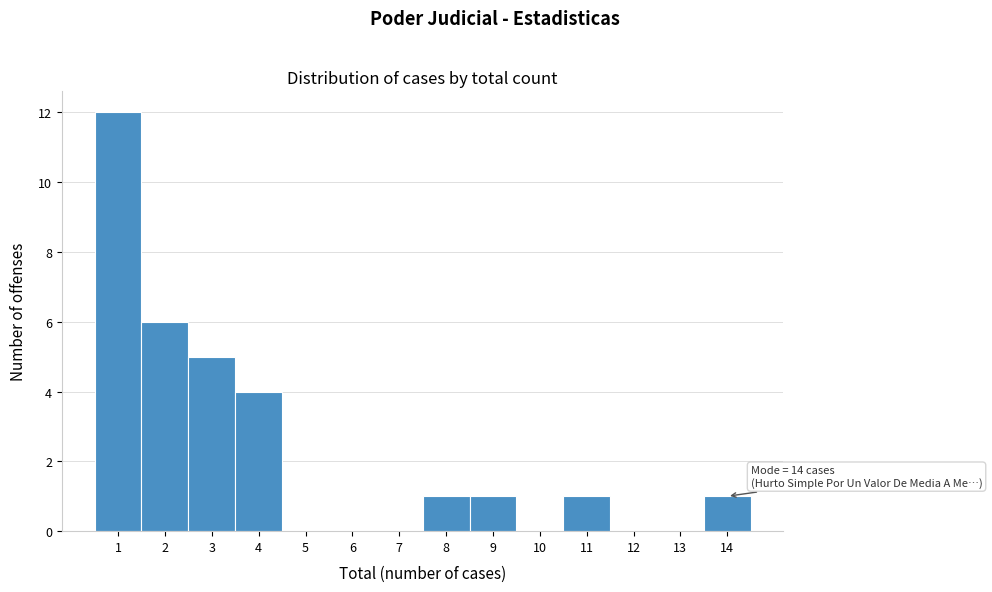

Which range on the x-axis has the tallest bar?

0.5 to 1.5